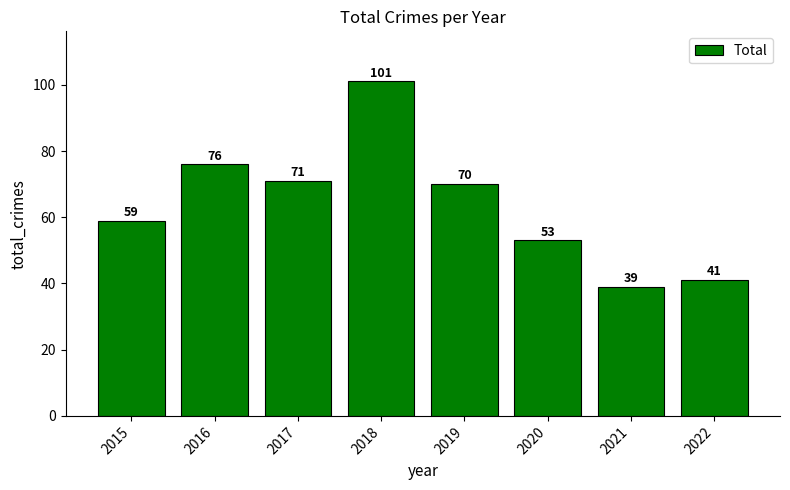

At which category does the chart reach its peak across all series?

2018